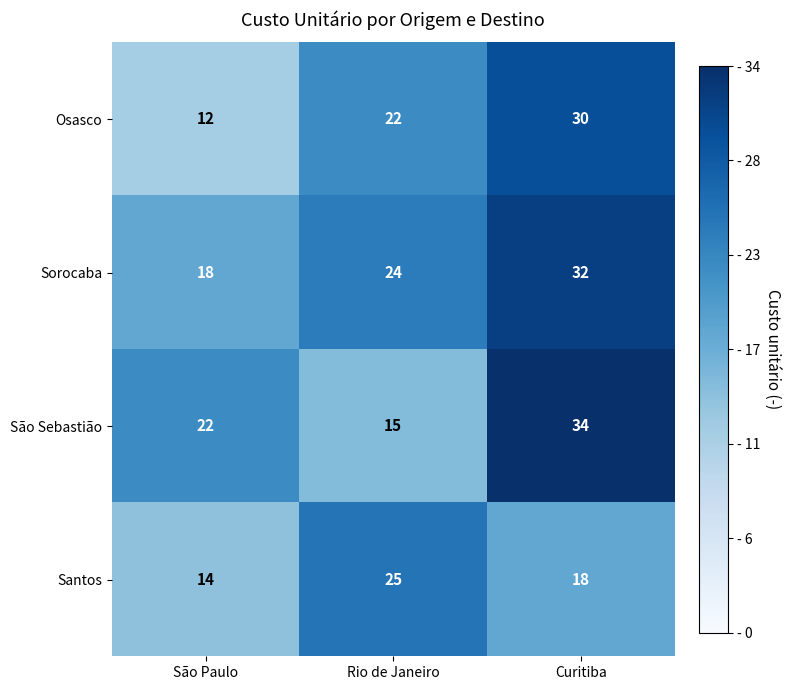

Which series has the widest spread of values?

São Sebastião